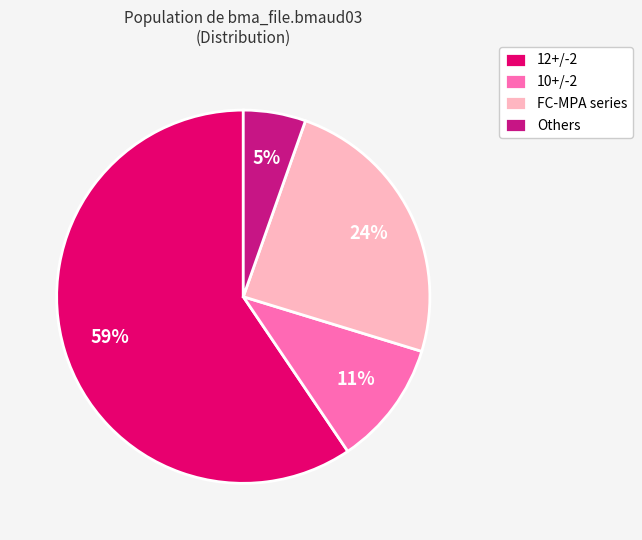

Which has a higher value, 12+/-2 or Others?

12+/-2